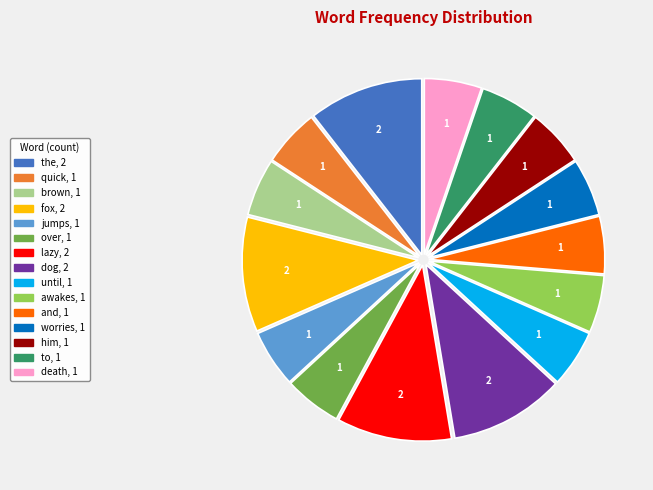

How many segments does this pie chart have?

15